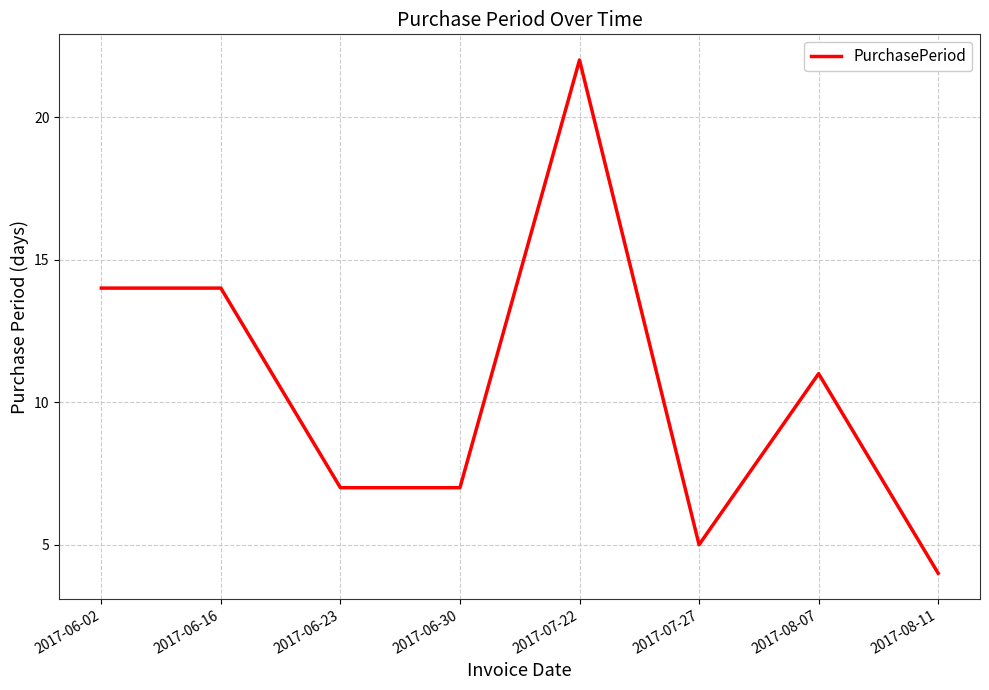

What is the difference between the maximum and minimum values?

18